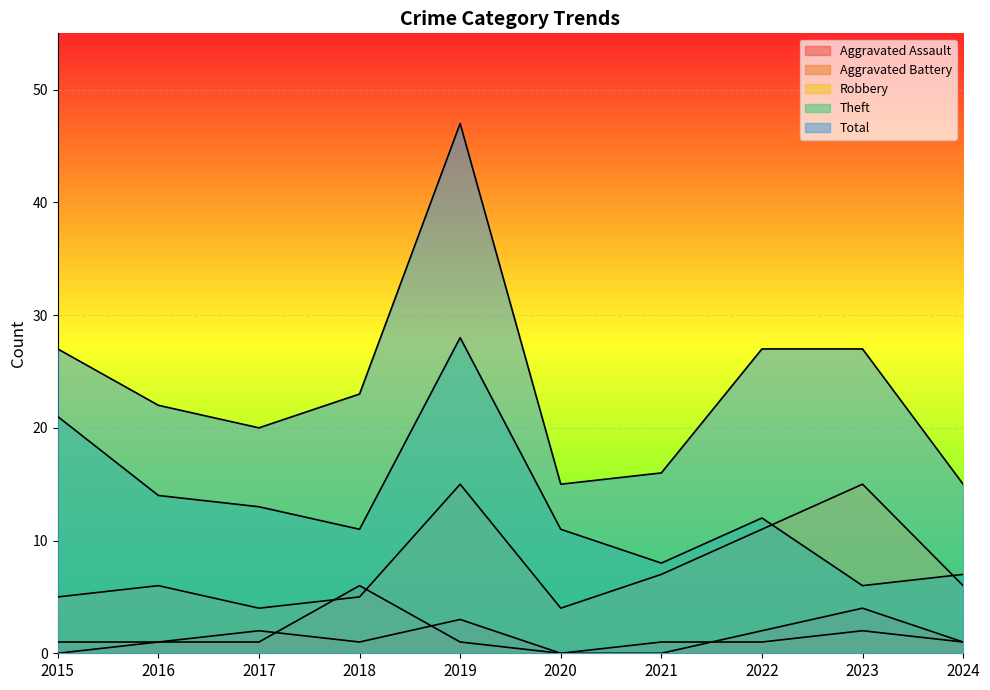

How many data points in Aggravated Battery are less than 1?

1